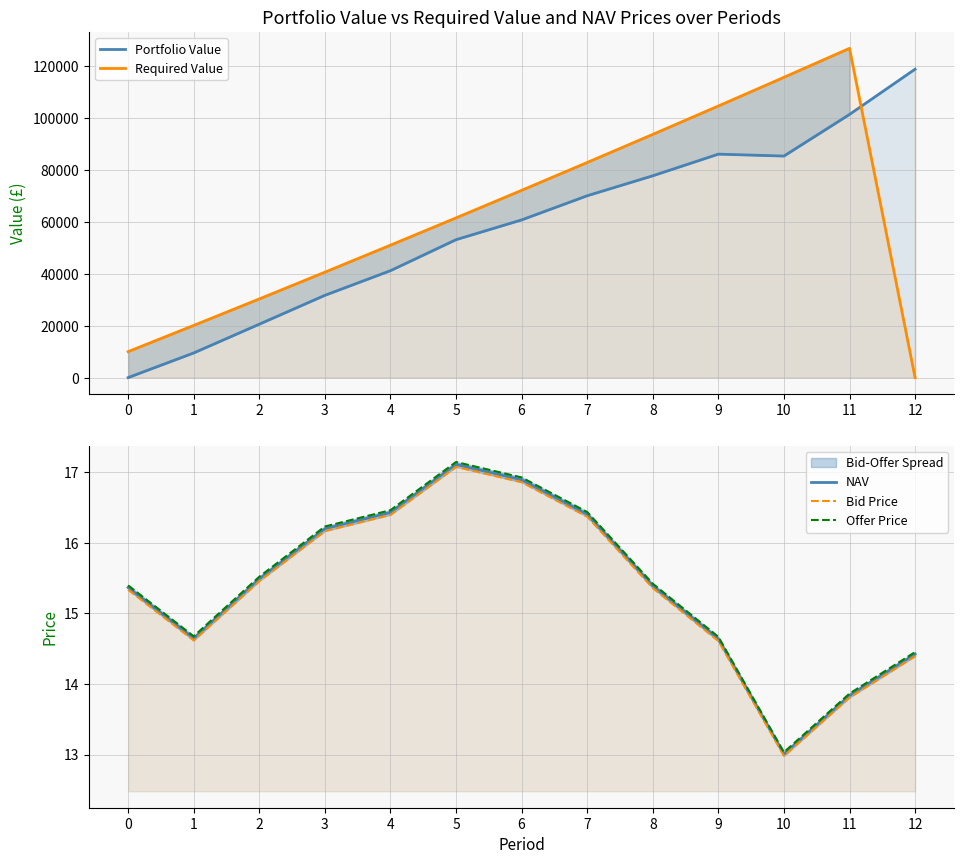

The value of Bid Price at 11 is 13.8. True or false?

True